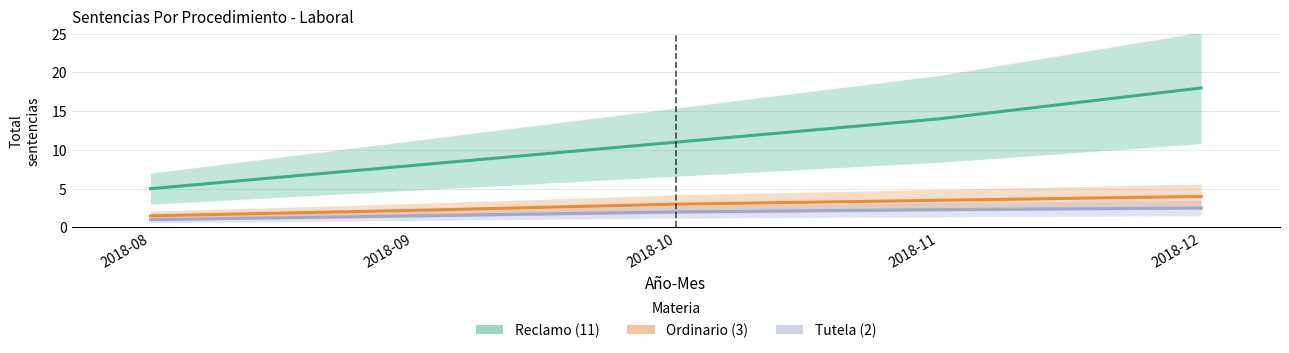

What is the difference between the maximum and minimum values in the Tutela series?

1.5